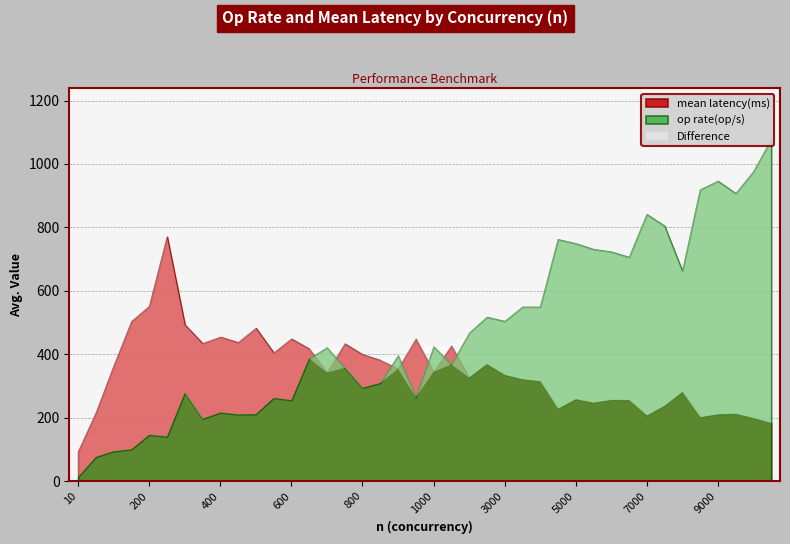

True or false: op rate(op/s) has a value of 858.1 at 3500.

False